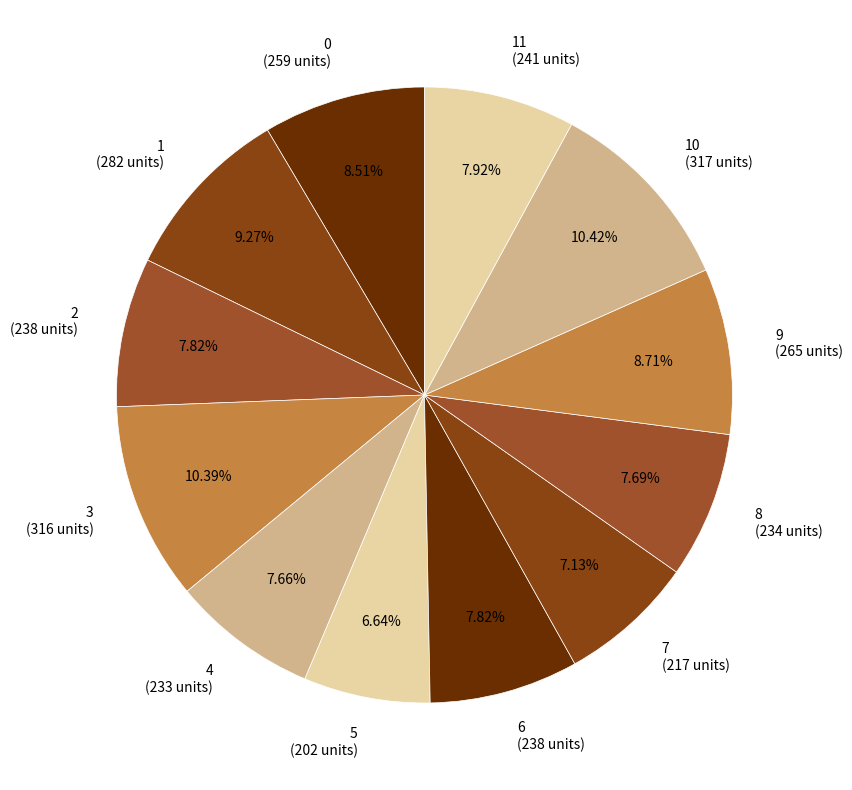

To the nearest percent, what is the average slice percentage?

8%